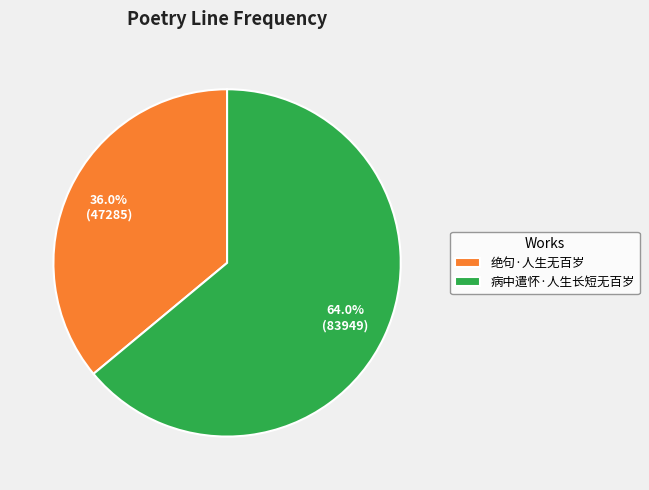

To the nearest percent, what is the difference between the largest and smallest slice percentages?

28%